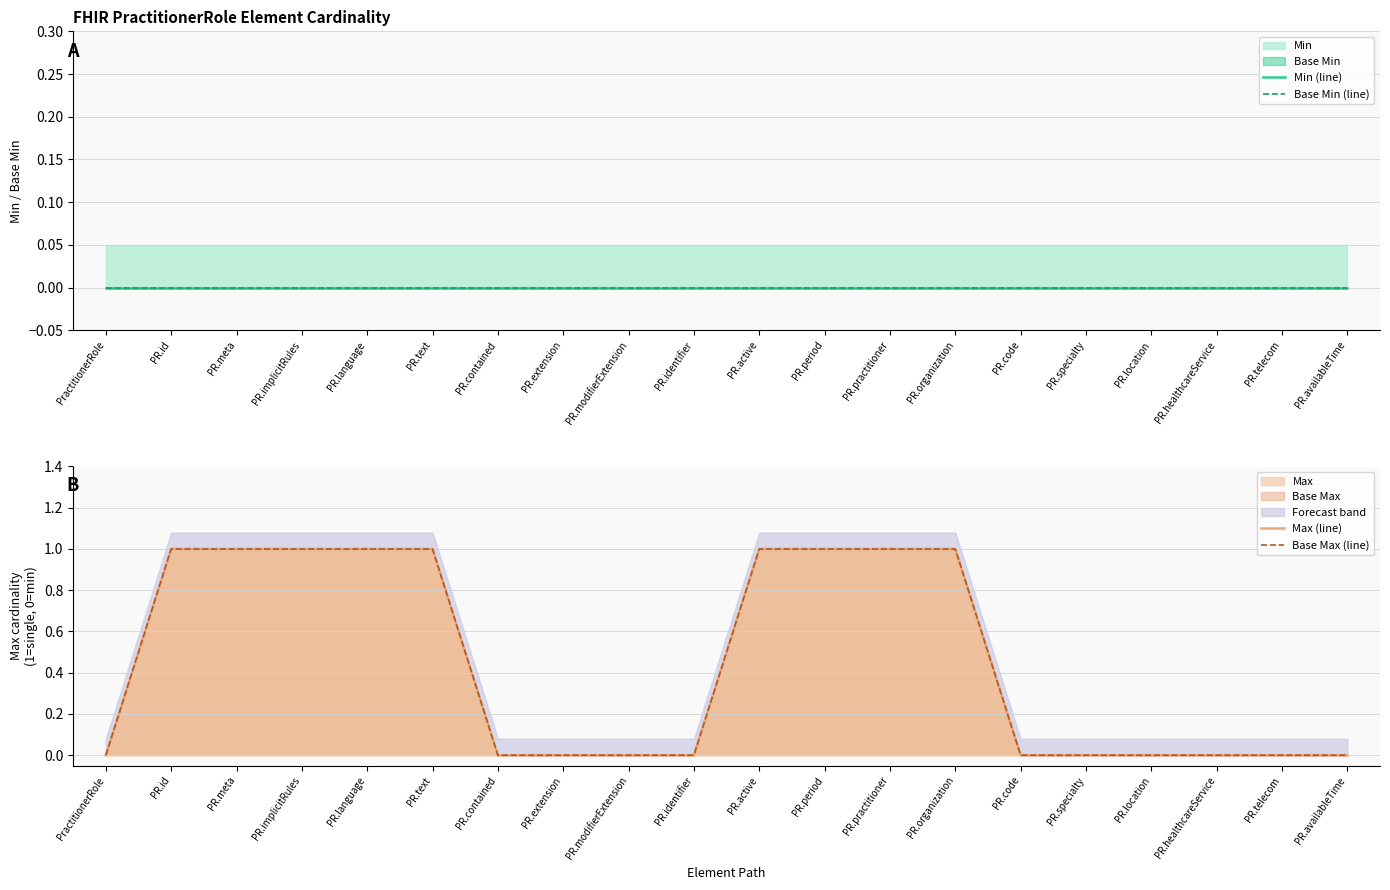

True or false: Max (line) has more than 1 points higher than both neighbors.

False